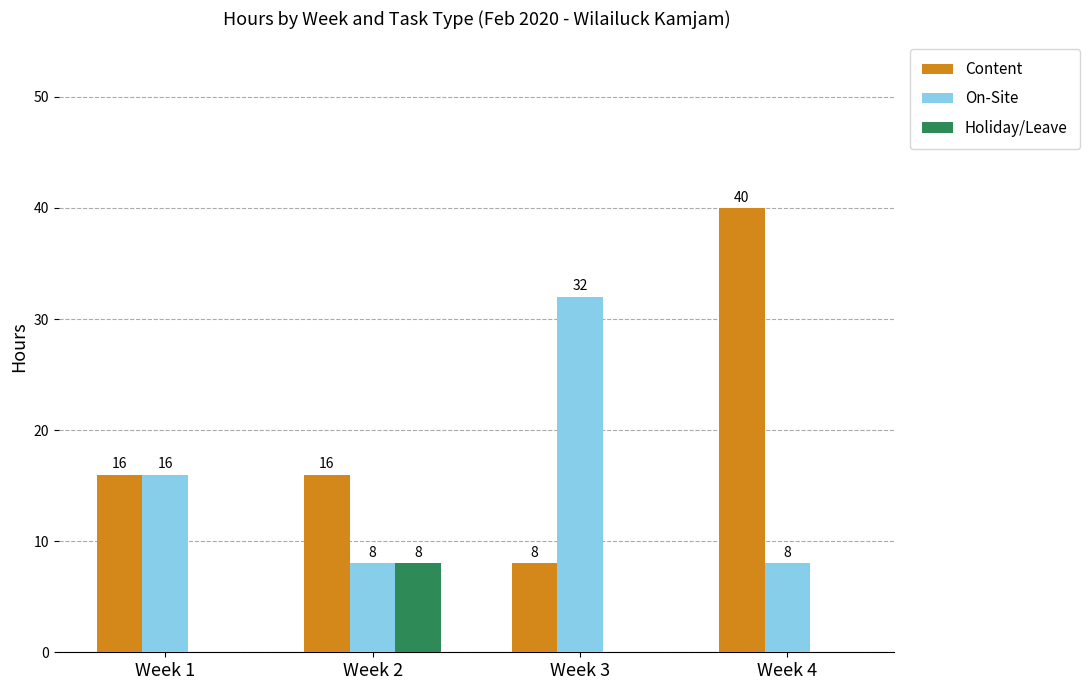

At which label is On-Site closest to 20?

Week 1